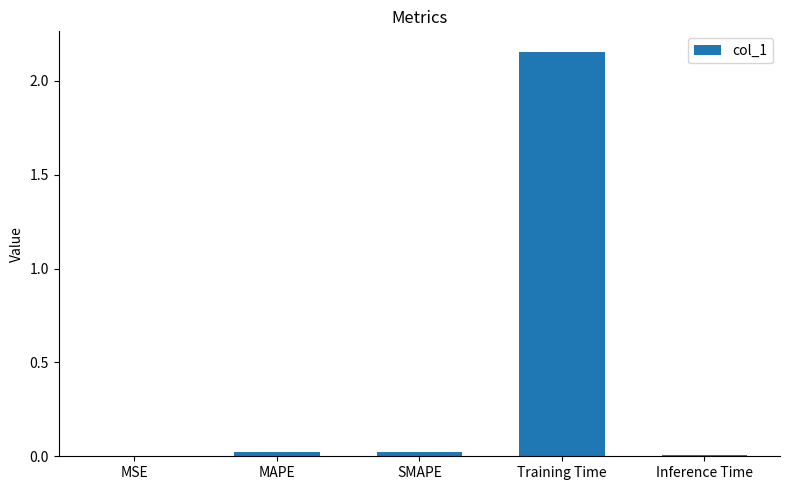

Is it true that the value at Training Time is 0.7?

False